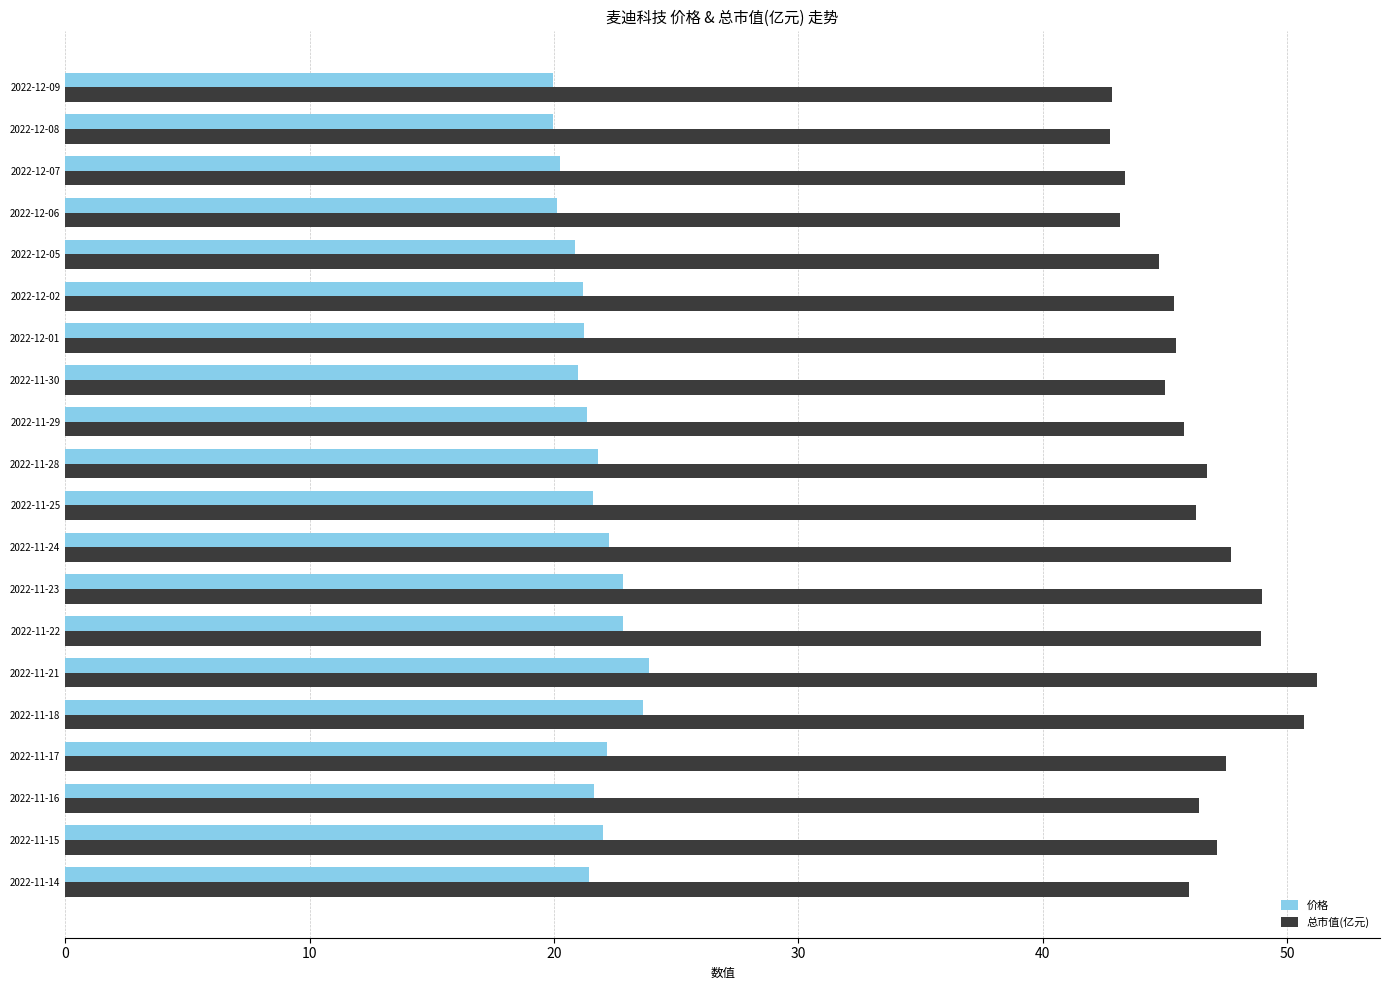

Which series has the largest total across all categories?

总市值(亿元)